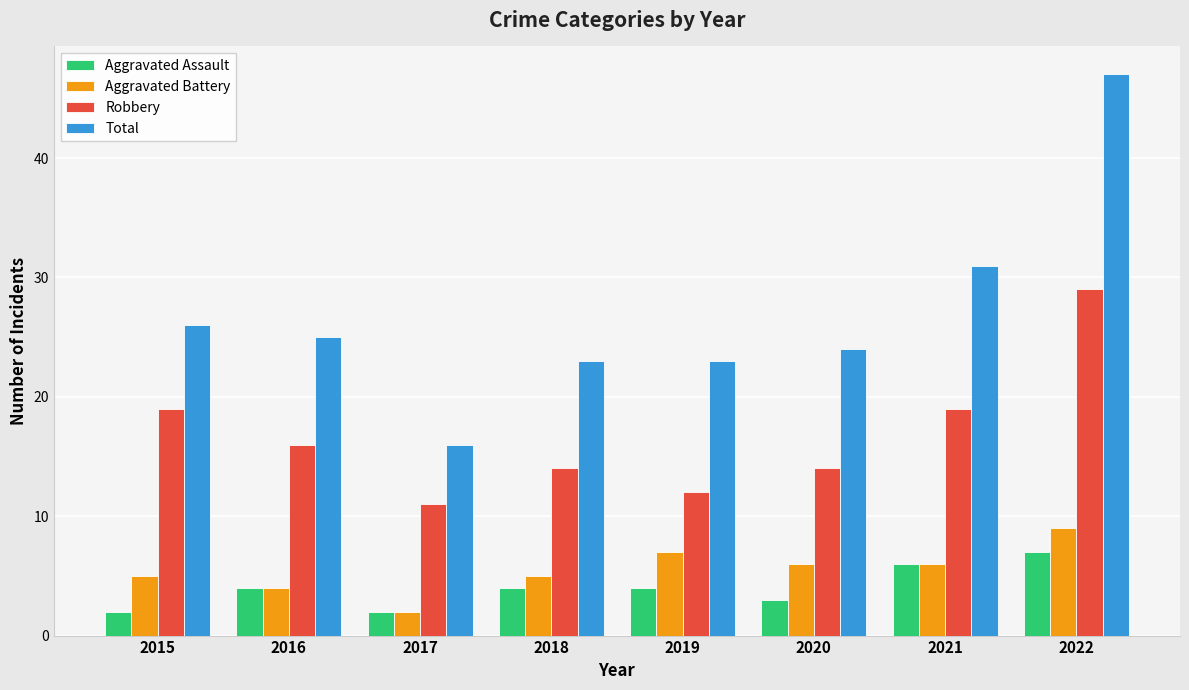

What is the difference between the Robbery values at 2015 and 2020?

5